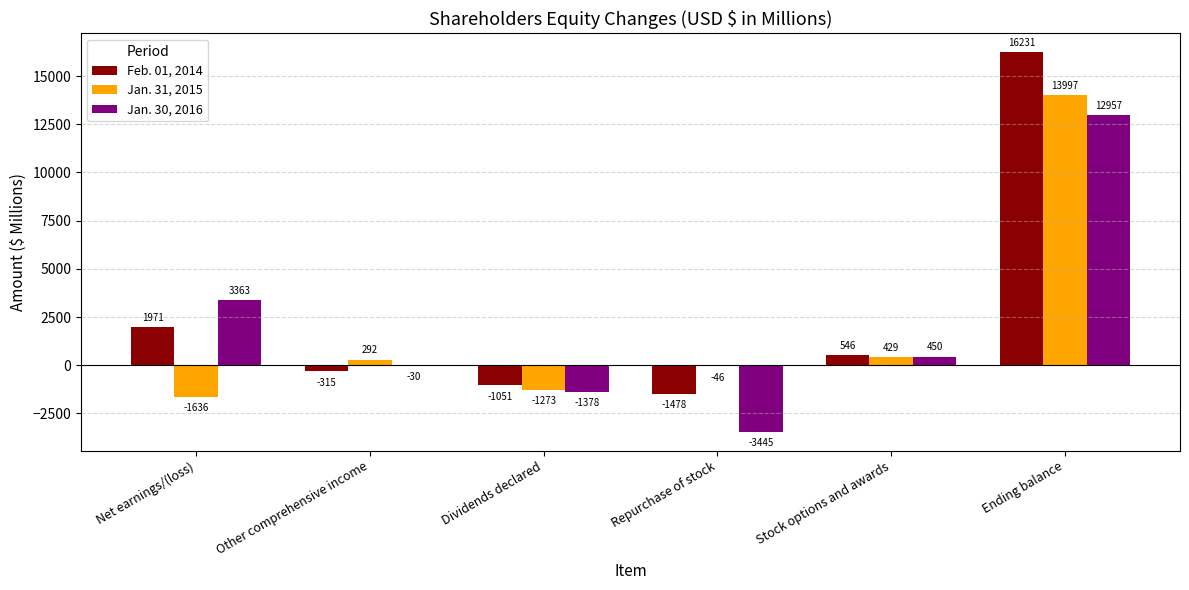

Between Other comprehensive income and Ending balance, which series saw the biggest shift?

Feb. 01, 2014